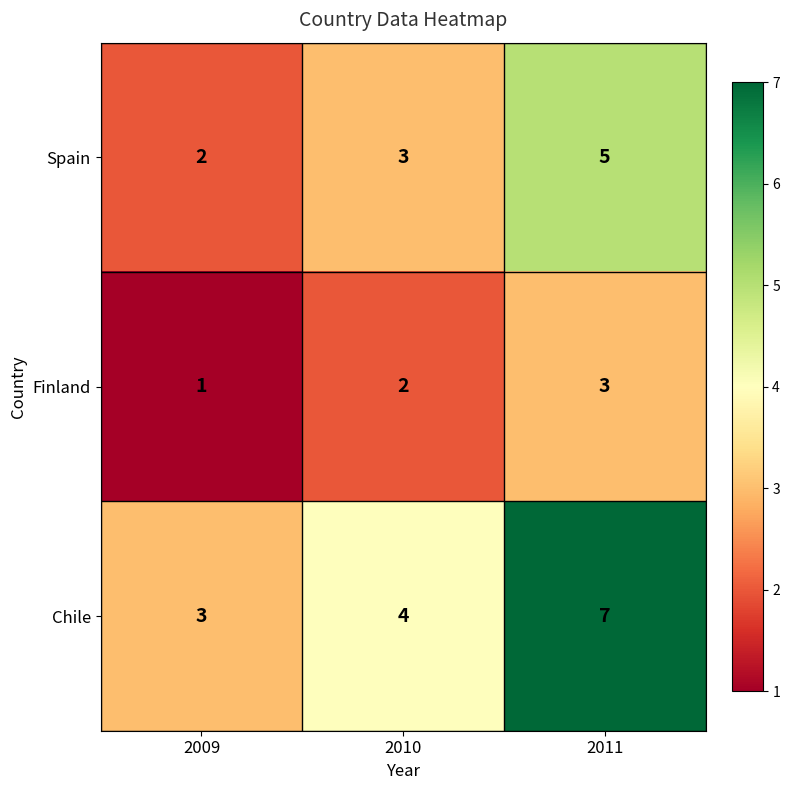

How many Finland values are between 1 and 3?

3